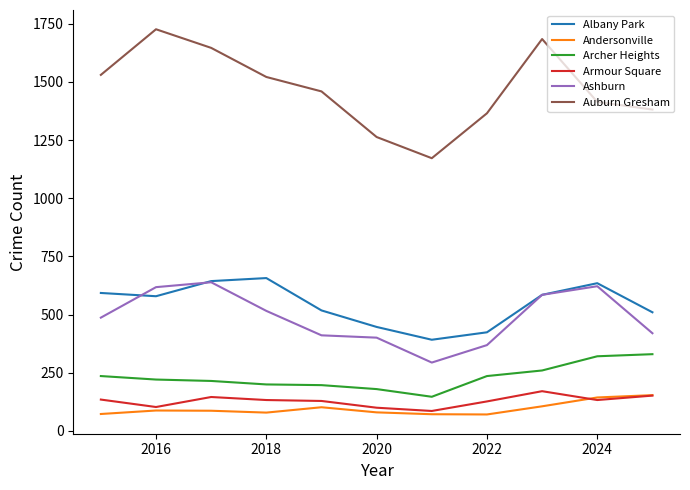

What is the lowest value of the Albany Park series?

392